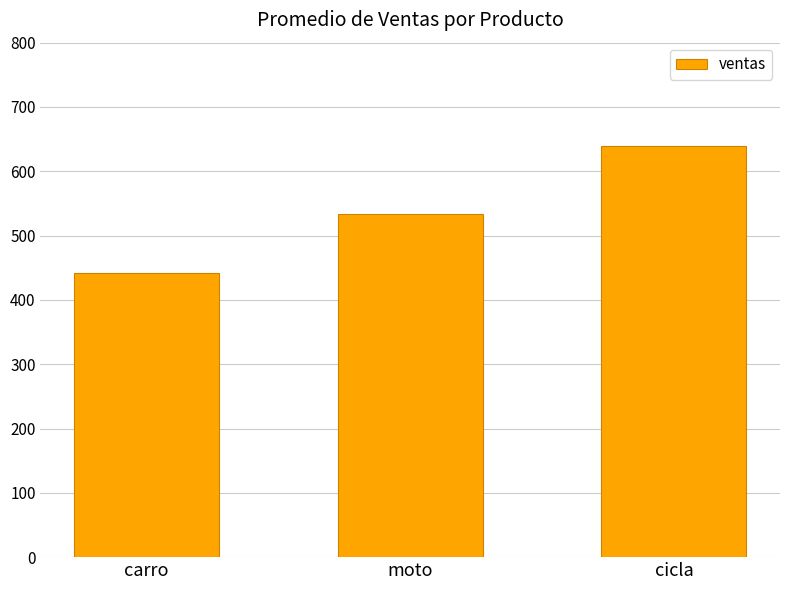

The value at moto is 532.9. True or false?

True